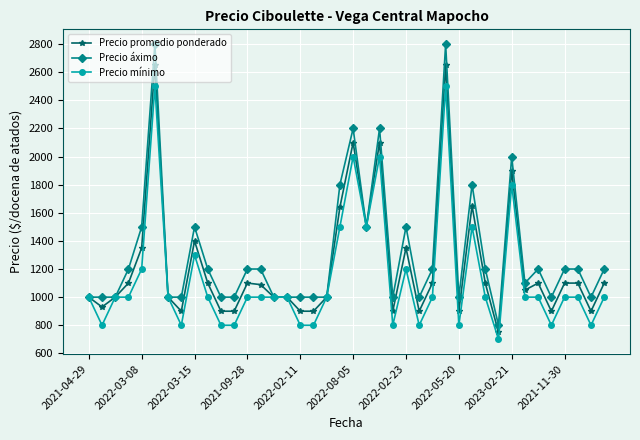

What is the minimum value shown in the chart?

700